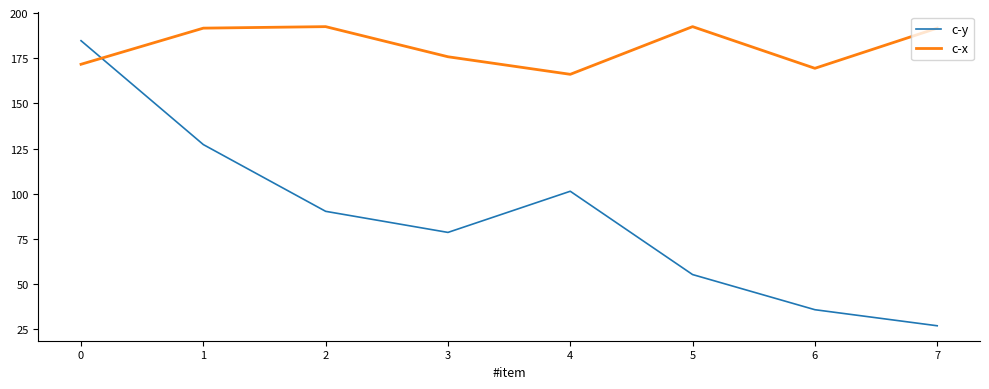

Which series has the largest range (max minus min)?

c-y